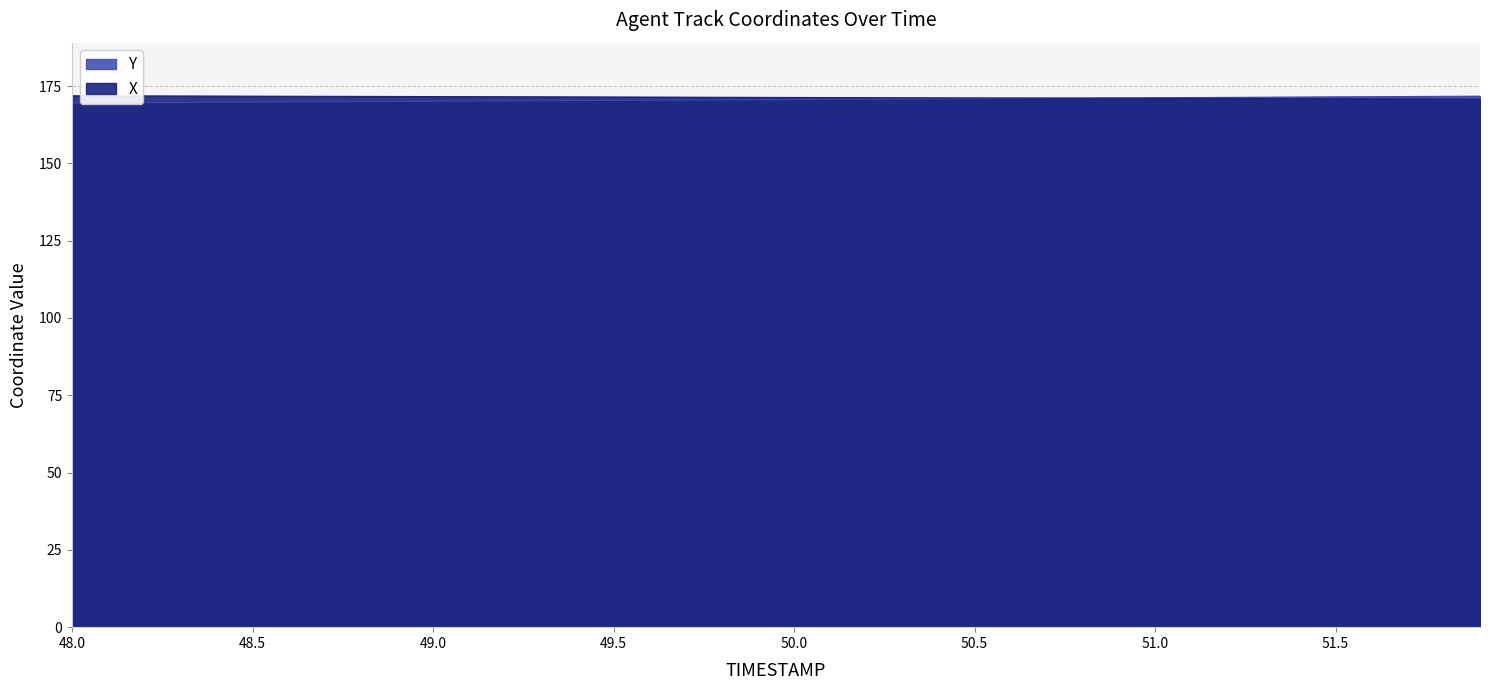

The X series shows 276.4 at 51.1. True or false?

False